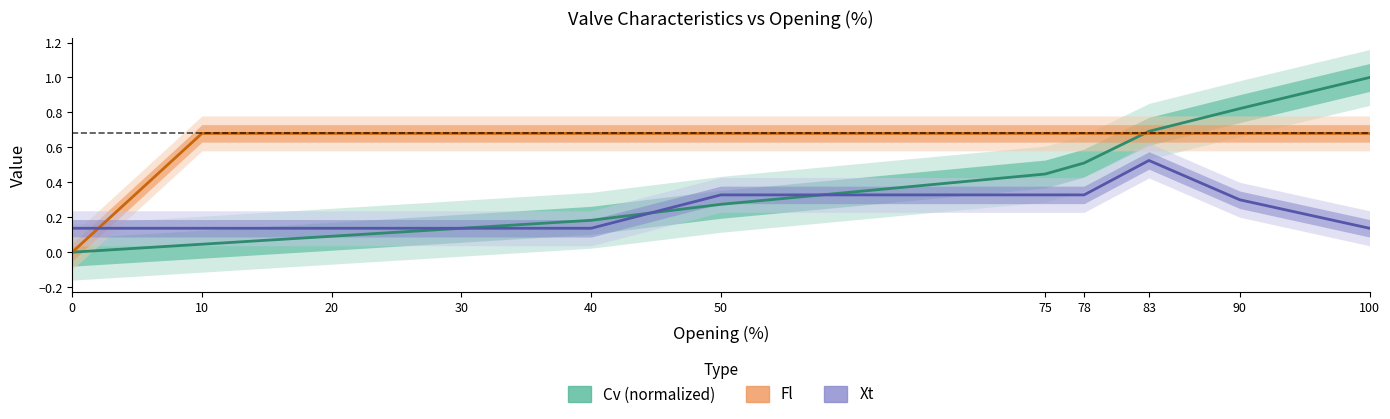

Which series changed the most between 20 and 78?

Cv (normalized)